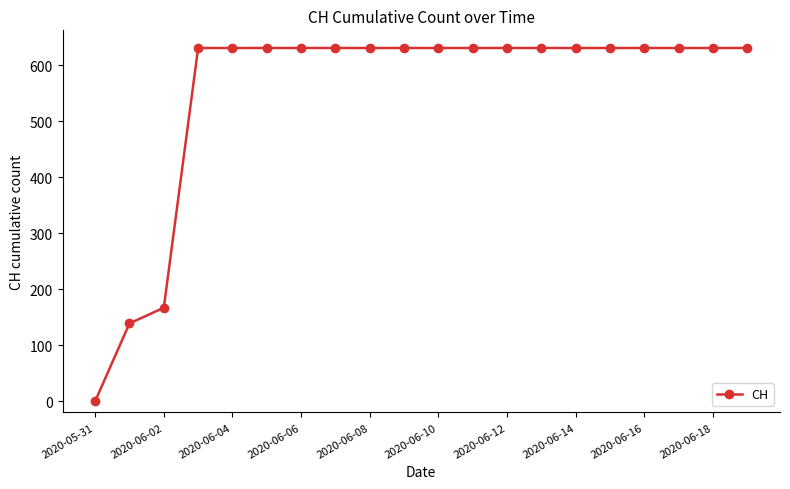

What is the difference between the second highest and second lowest values?

492